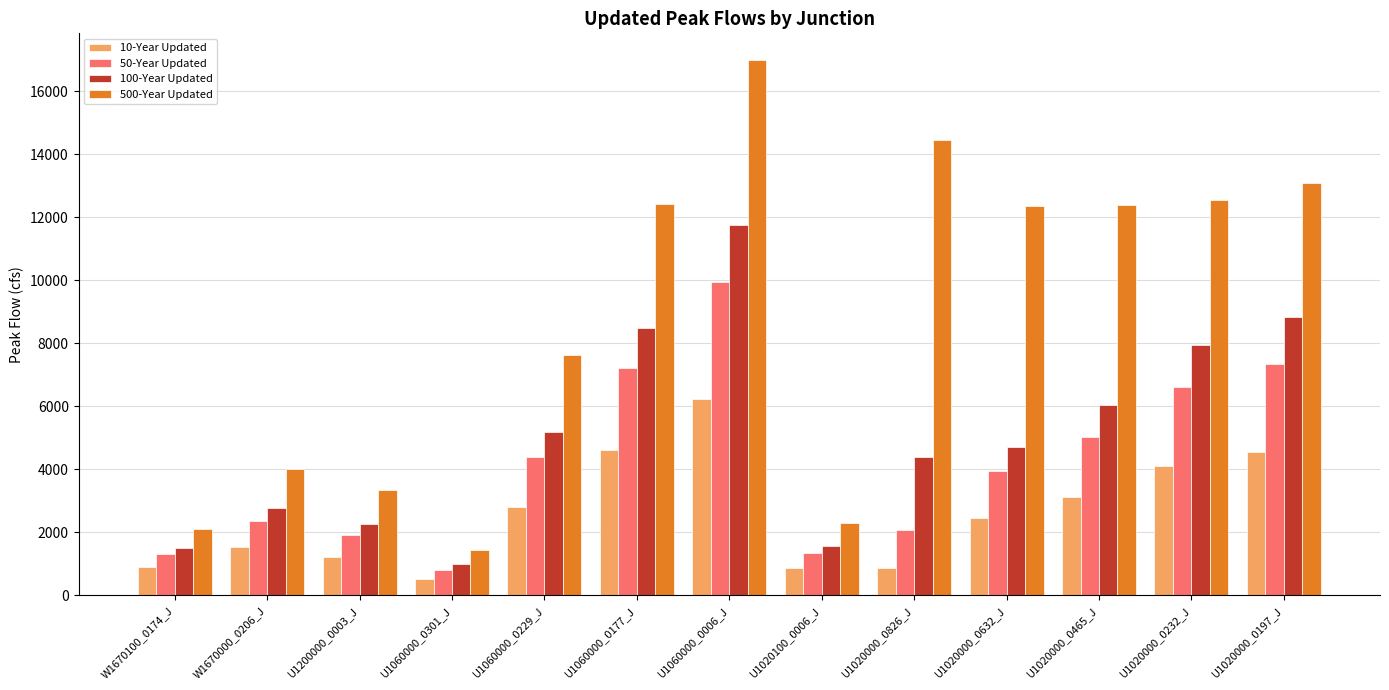

What position from the left is U1200000_0003_J?

3